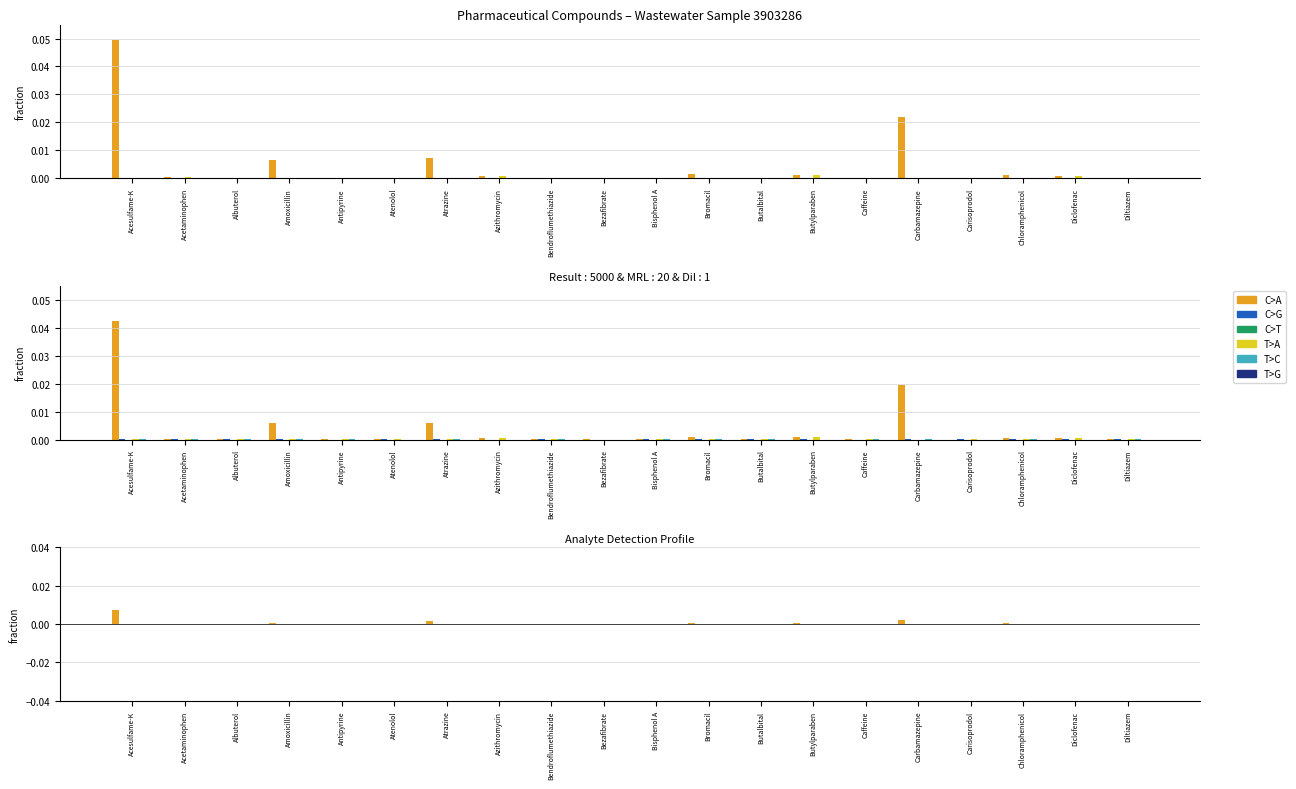

True or false: C>T has a value of 0.0 at Acetaminophen.

True